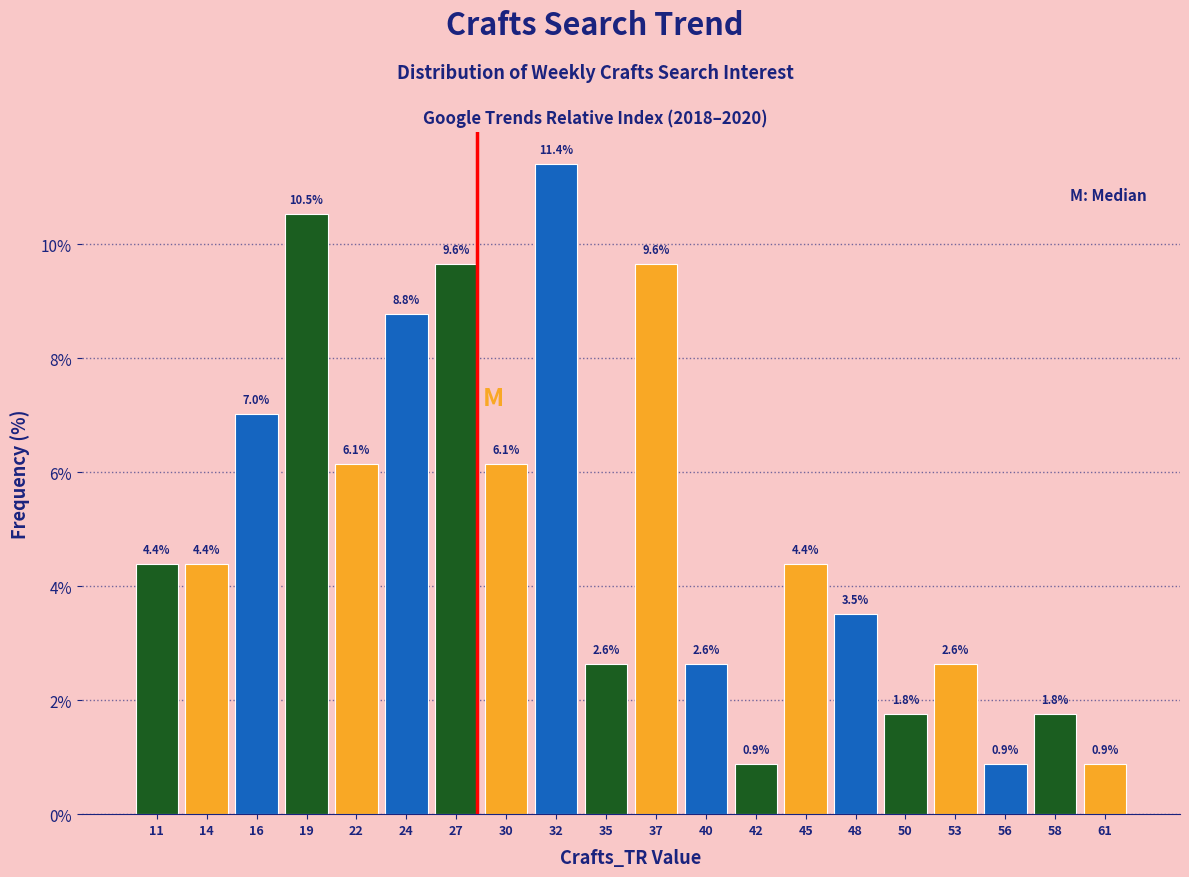

What is the height of the bar covering 51.6 to 54.2 on the x-axis? The bar edges are not printed on the chart, so give them approximately, as read against the axis.

2.6